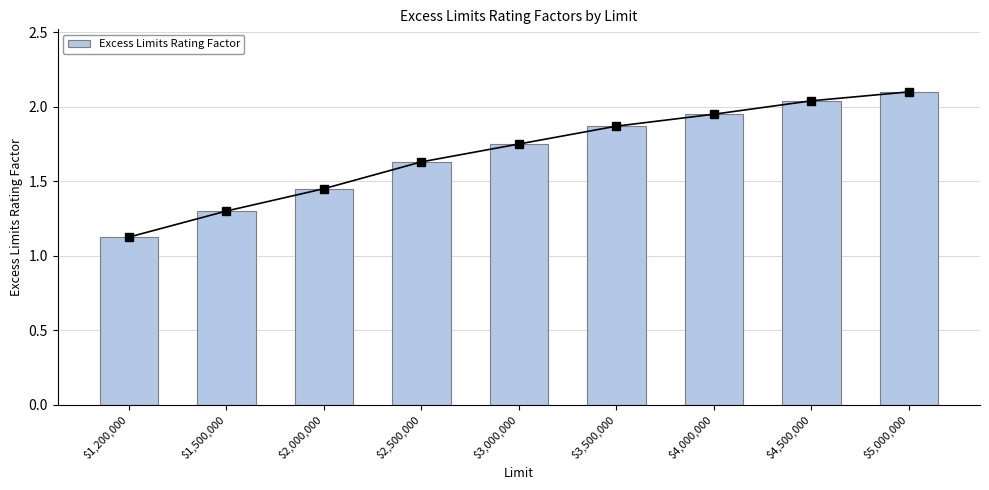

Rank the categories by value from lowest to highest.

$1,200,000, $1,500,000, $2,000,000, $2,500,000, $3,000,000, $3,500,000, $4,000,000, $4,500,000, $5,000,000